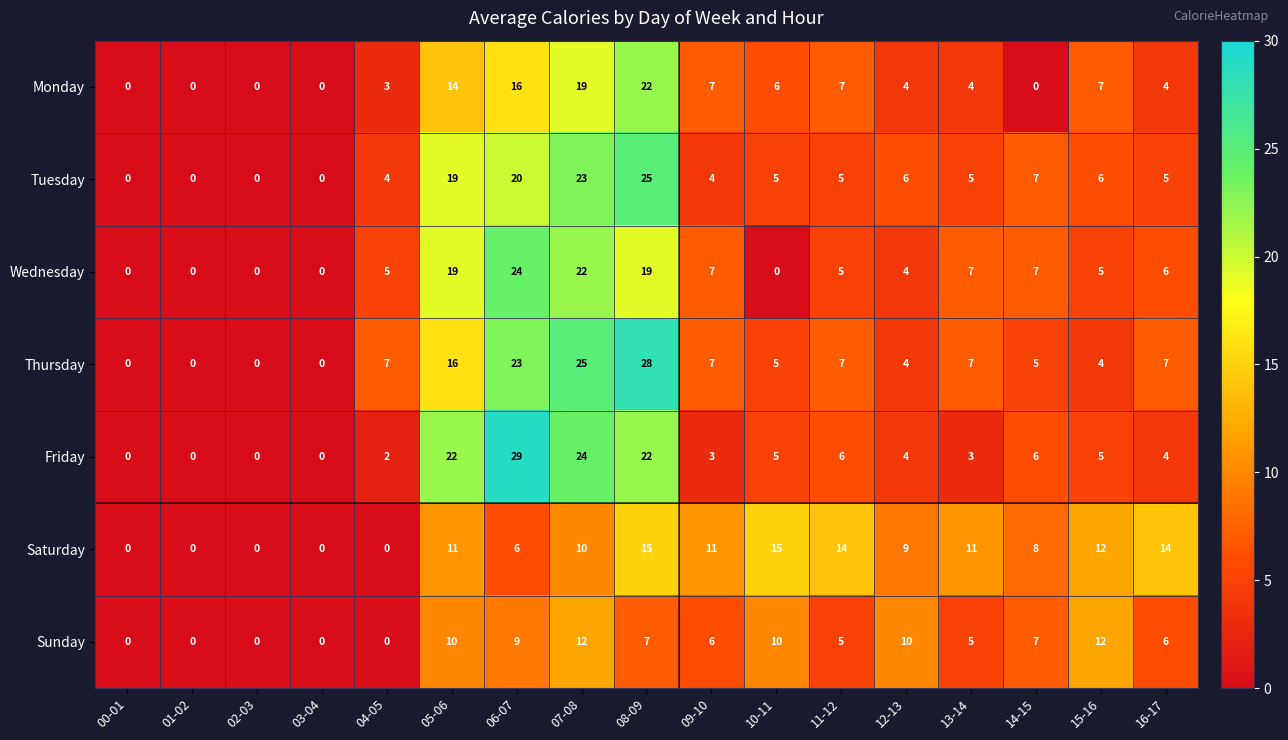

Which series changed the most between 01-02 and 11-12?

Saturday